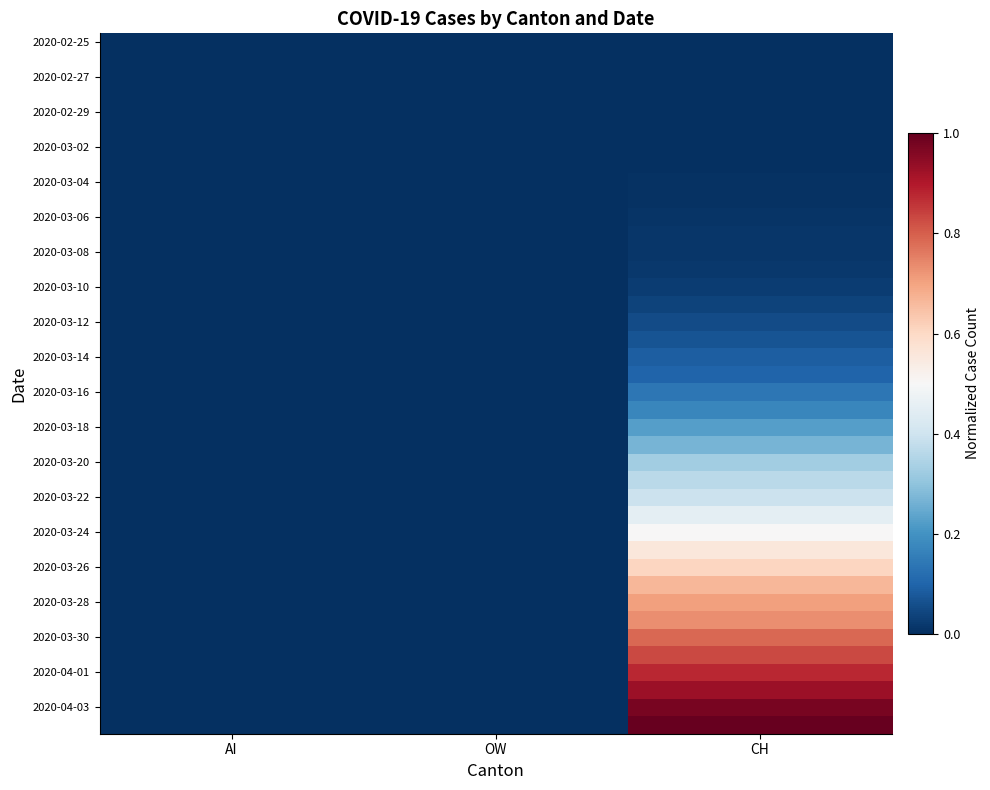

Which category has the highest value across all series?

CH